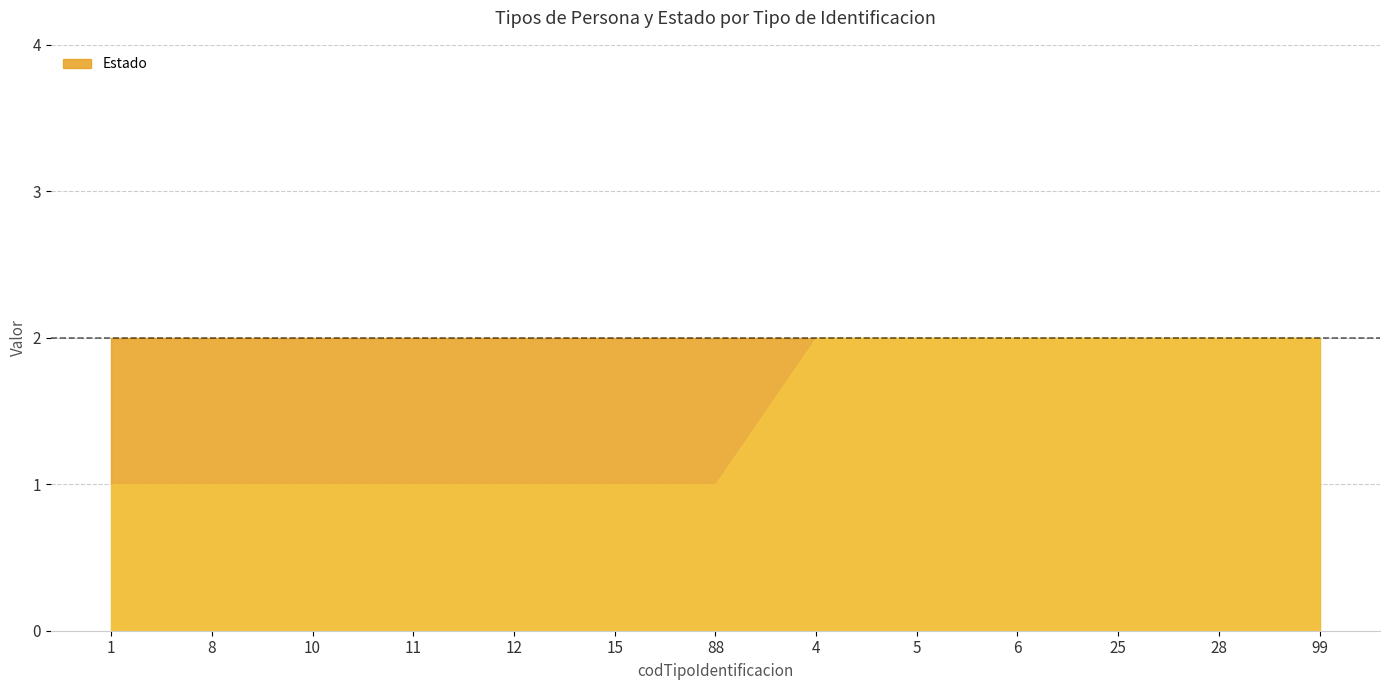

True or false: Estado and _Tipos_de_persona cross at least once.

False